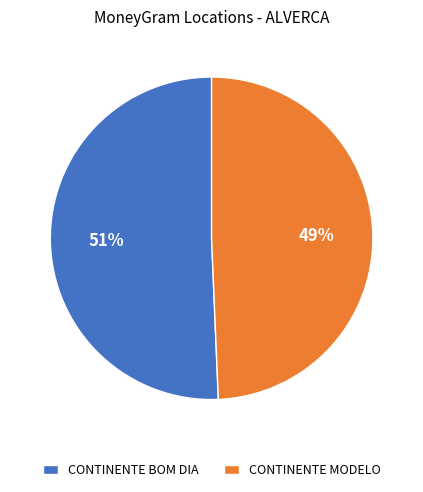

Between CONTINENTE MODELO and CONTINENTE BOM DIA, which is larger?

CONTINENTE BOM DIA